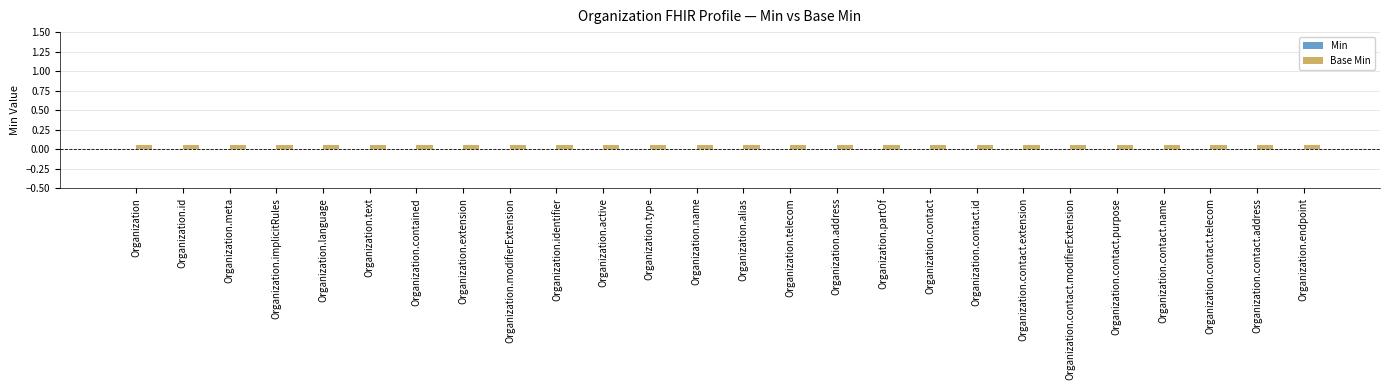

What is the lowest value of the Base Min series?

0.1